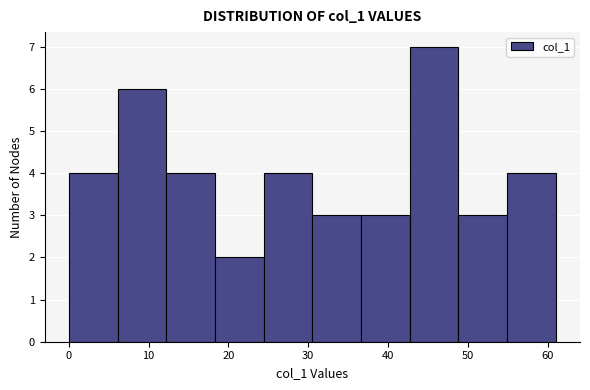

Over which range of the x-axis is the bar tallest?

42.7 to 48.8